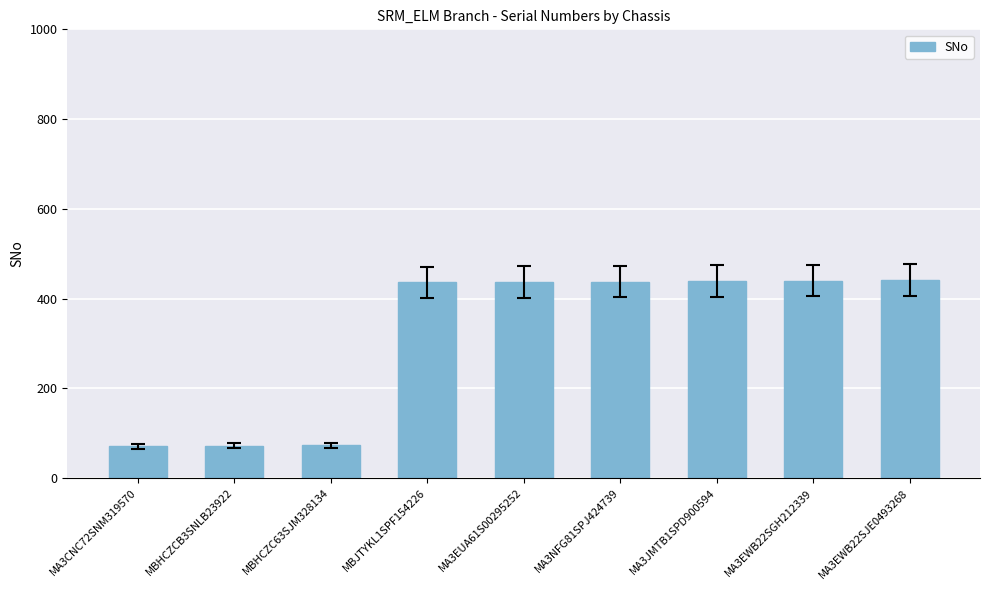

At which label is the value closest to 256?

MBJTYKL1SPF154226